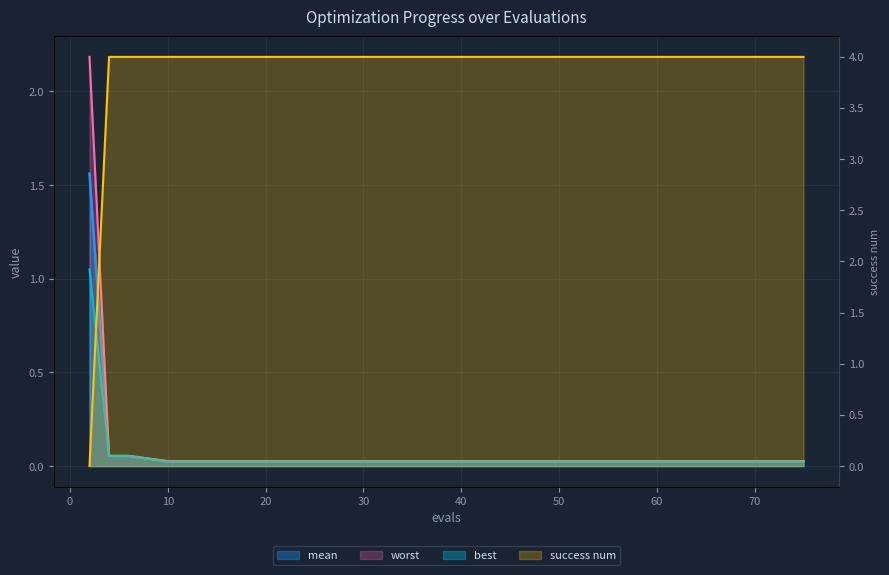

True or false: success num has a value of 4.0 at 63.

True